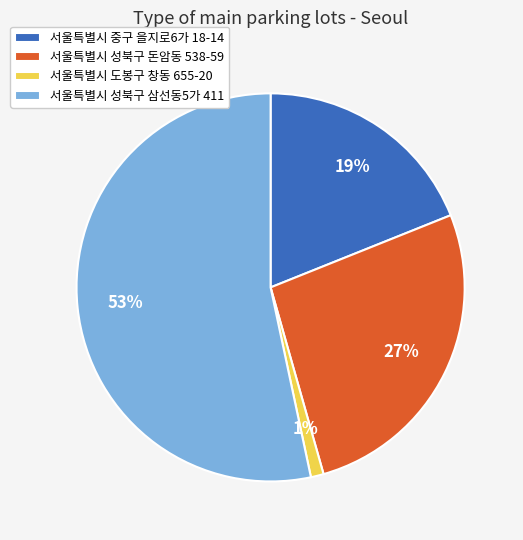

Do 서울특별시 도봉구 창동 655-20 and 서울특별시 성북구 돈암동 538-59 together represent more than half of the pie?

No